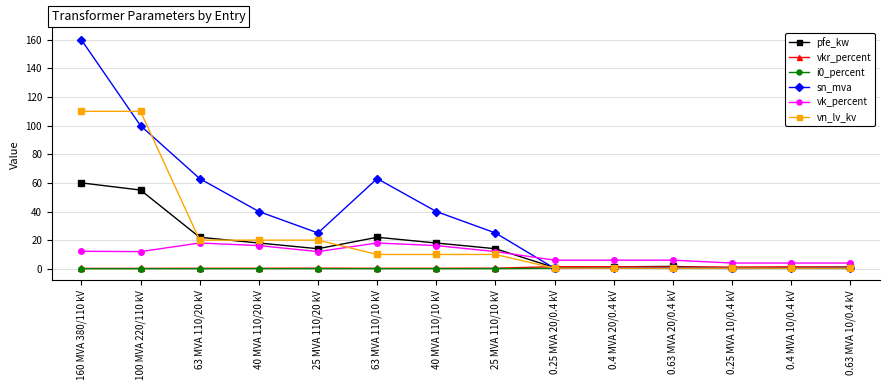

Where do sn_mva and vk_percent first cross each other?

25 MVA 110/10 kV and 0.25 MVA 20/0.4 kV